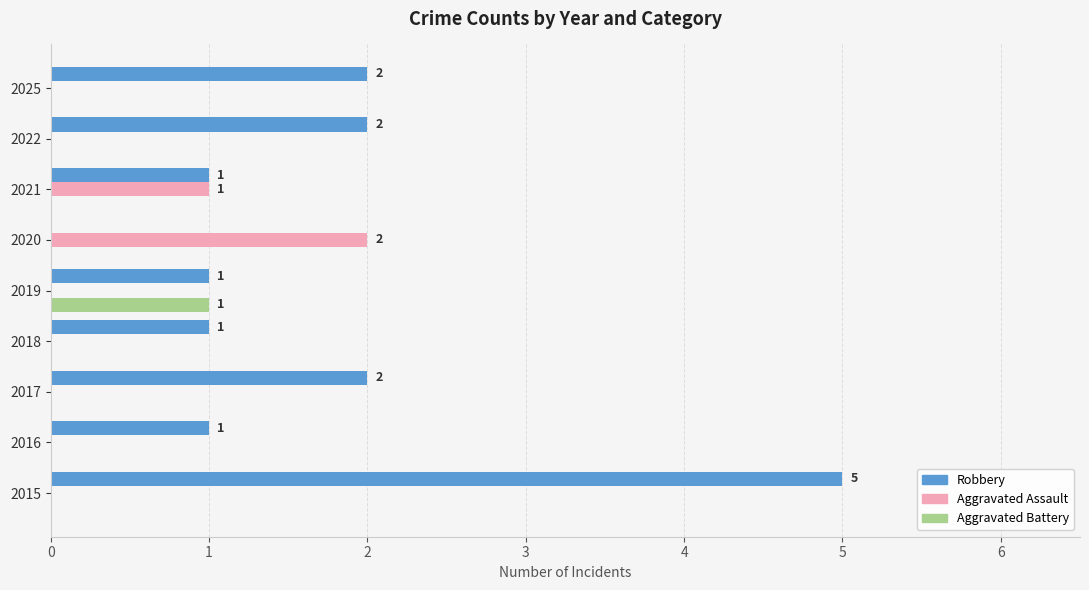

Is the value of Aggravated Battery at 2016 greater than the value of Robbery at 2016?

No